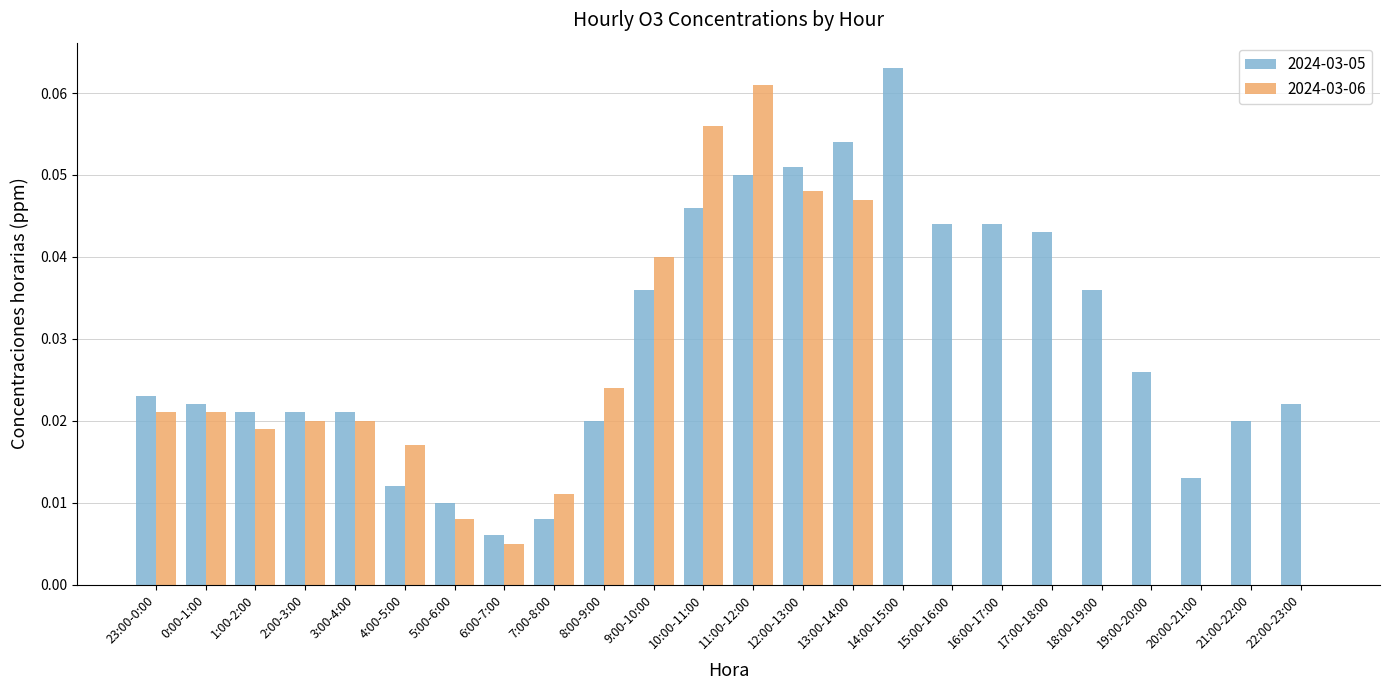

True or false: 2024-03-06 has a value of 0.0 at 19:00-20:00.

True